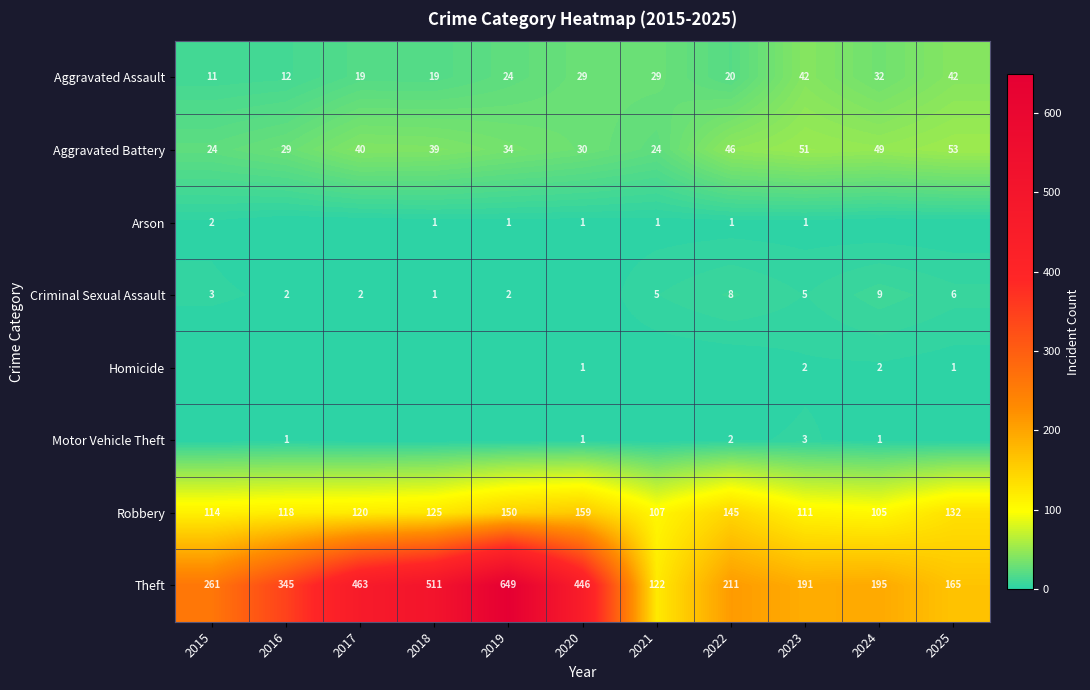

Is it true that Arson equals 1 at 2021?

True